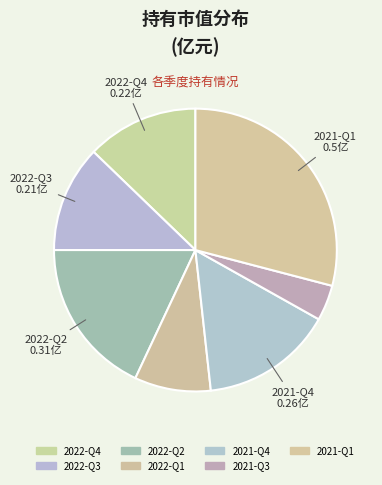

What is the change in value from 2022-Q3 to 2022-Q2?

+0.1